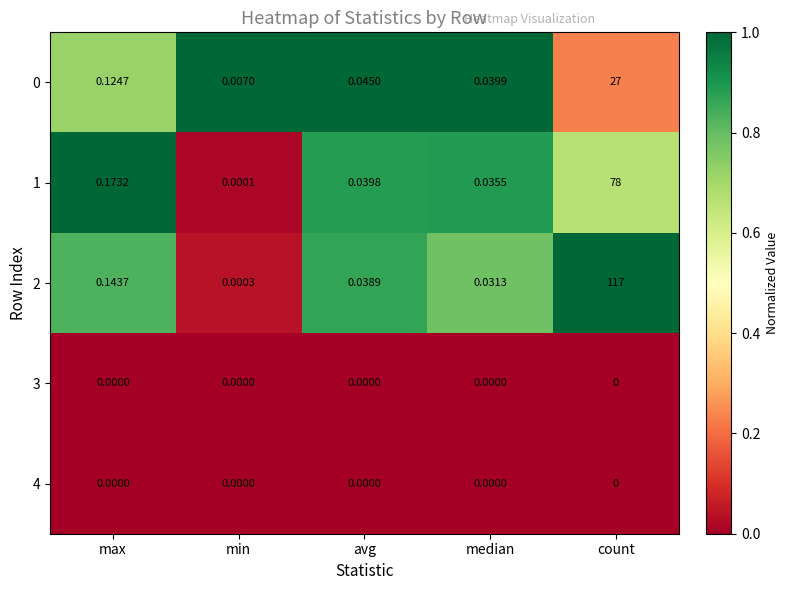

What is the maximum value shown in the chart?

117.0